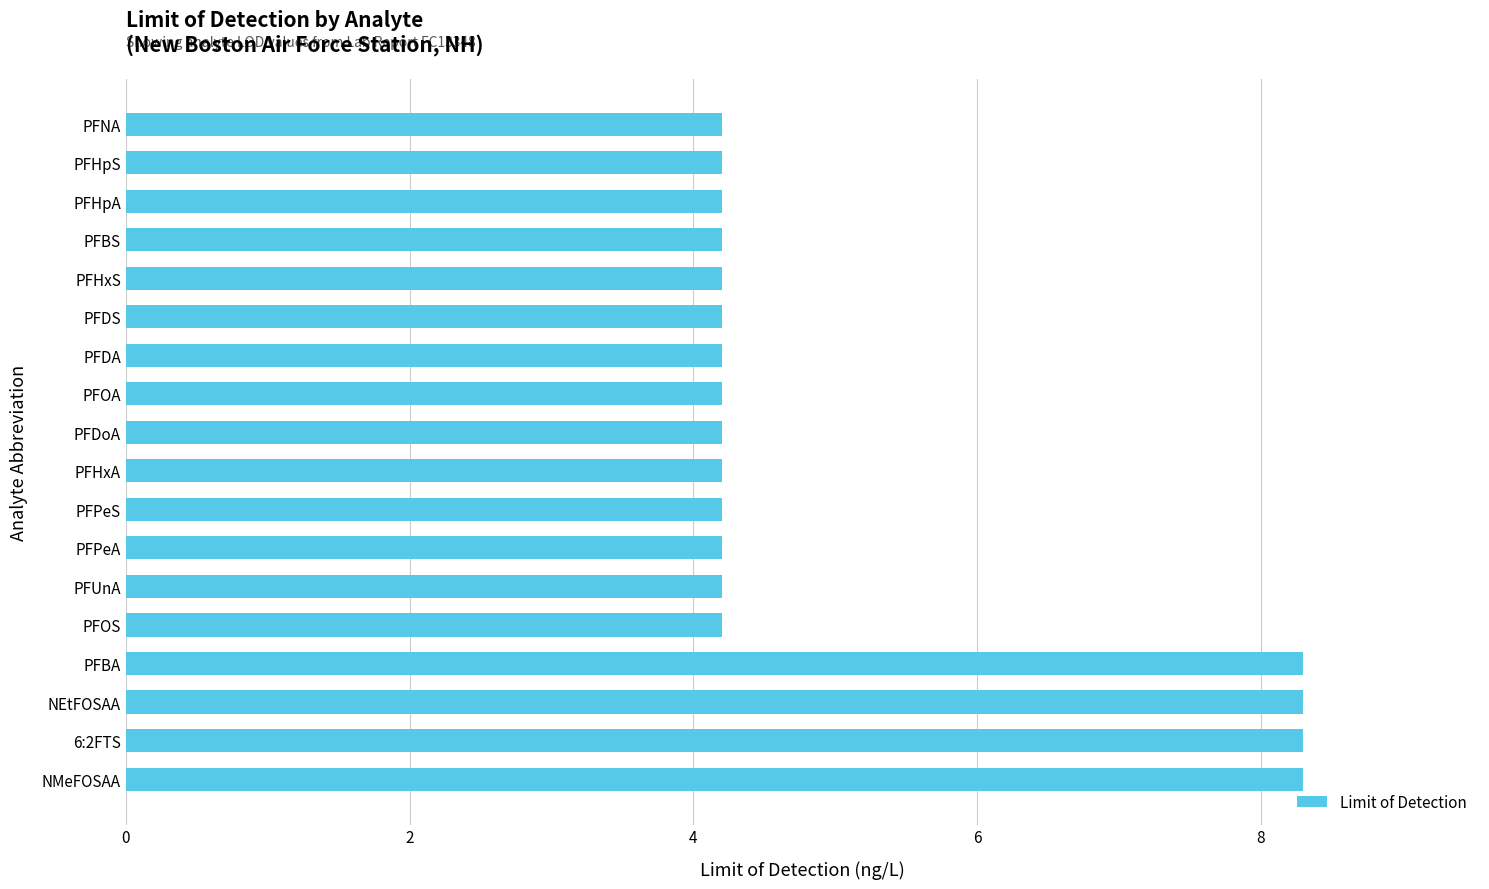

Is it true that the value at 6:2FTS is 14.0?

False